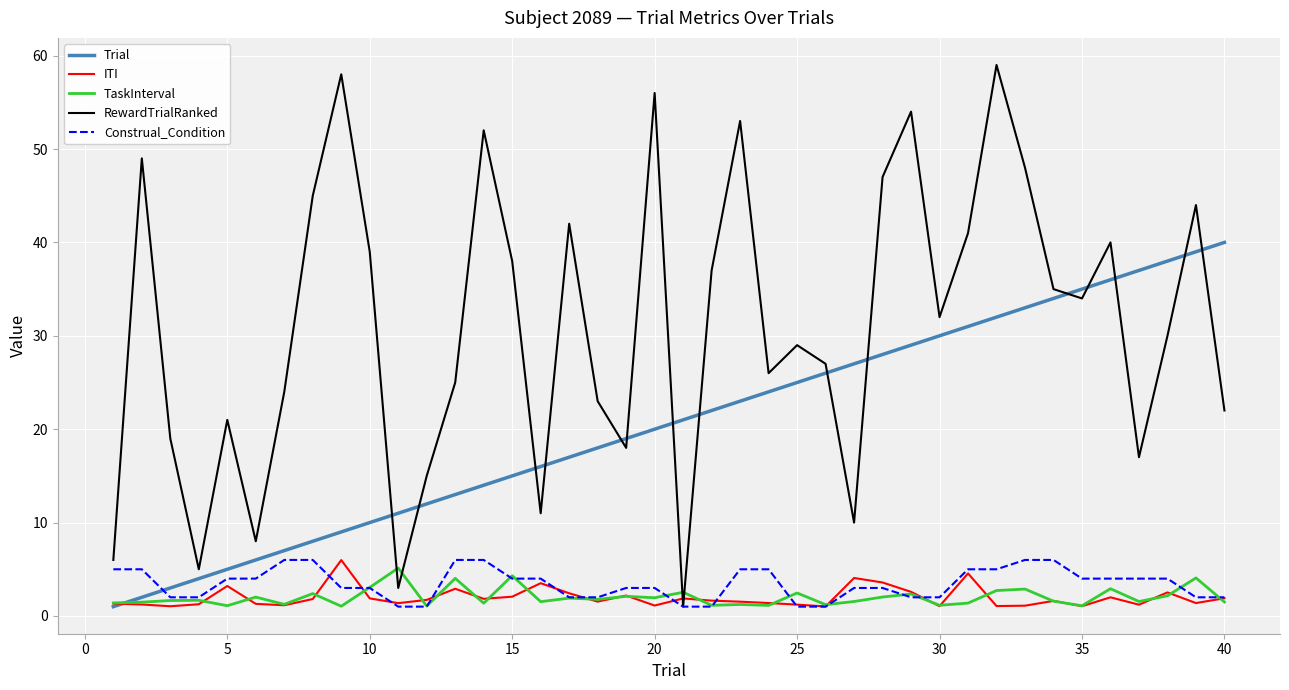

True or false: Construal_Condition and ITI cross at least once.

True